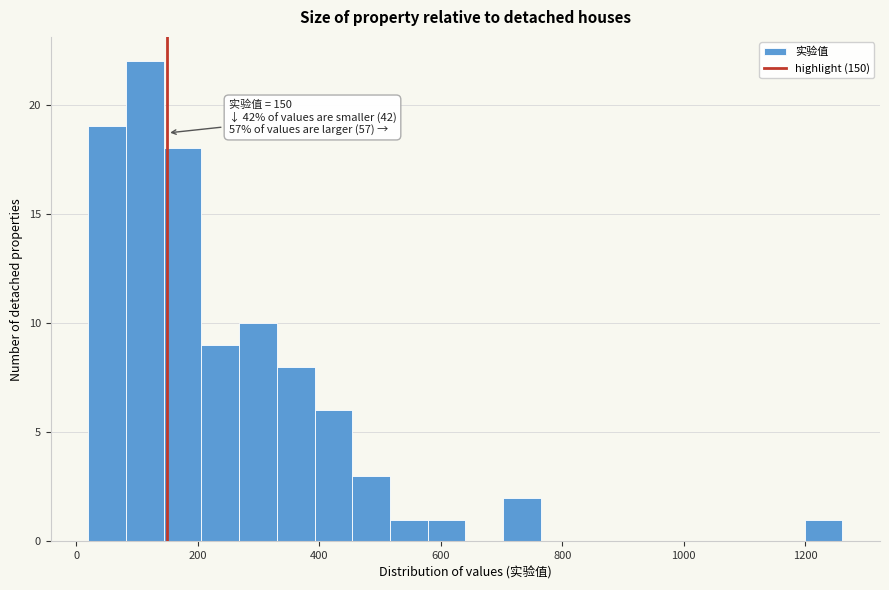

Around what value on the x-axis is the tallest bar? Give the approximate position of its centre, as read against the axis.

120